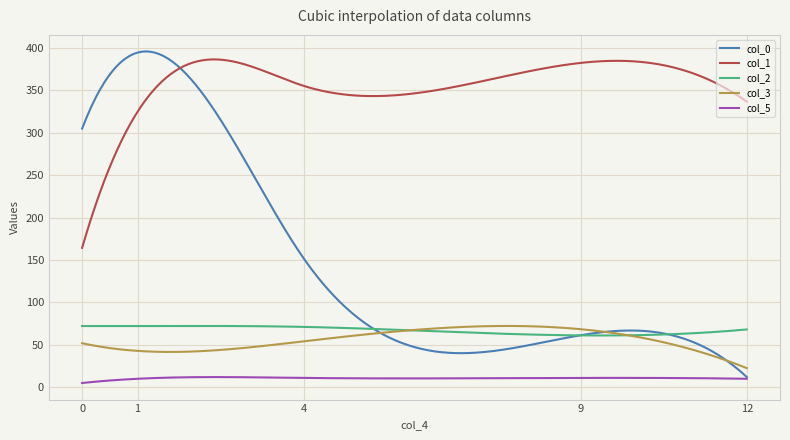

Which series has the largest total across all categories?

col_1